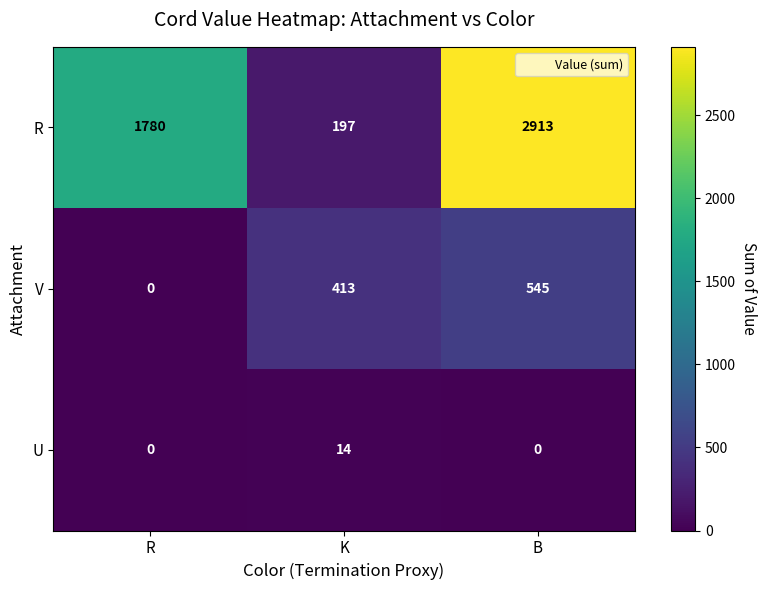

How many positive values does the U series have?

1